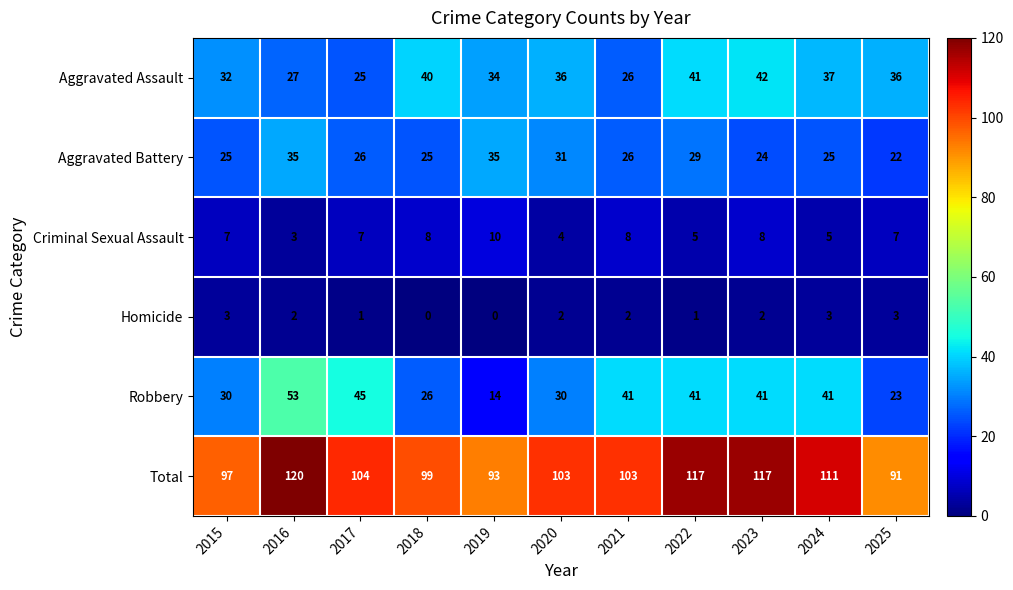

What is the difference between the highest and lowest values at 2015?

94